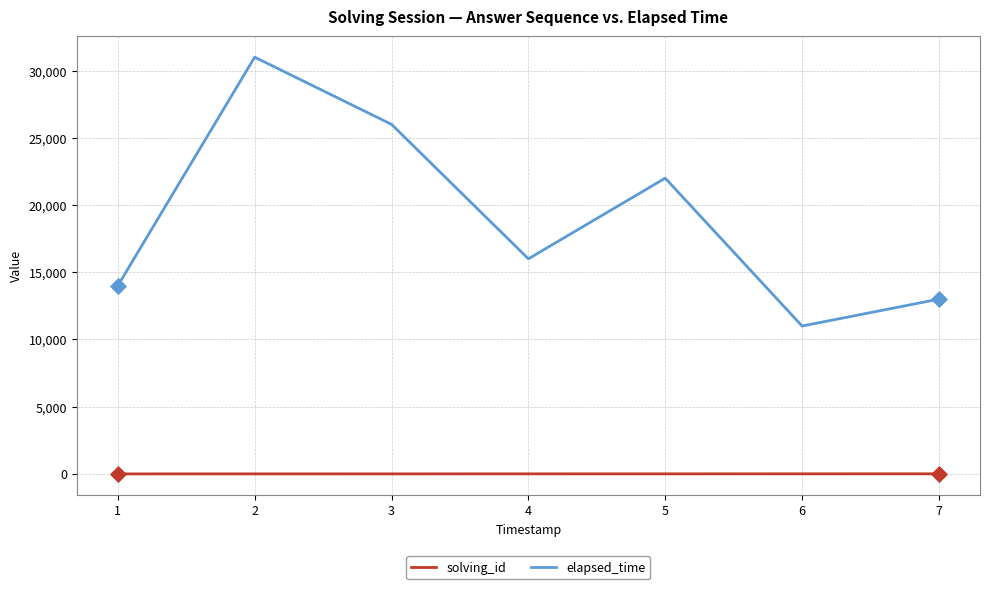

Between 2 and 7, which series saw the biggest shift?

elapsed_time